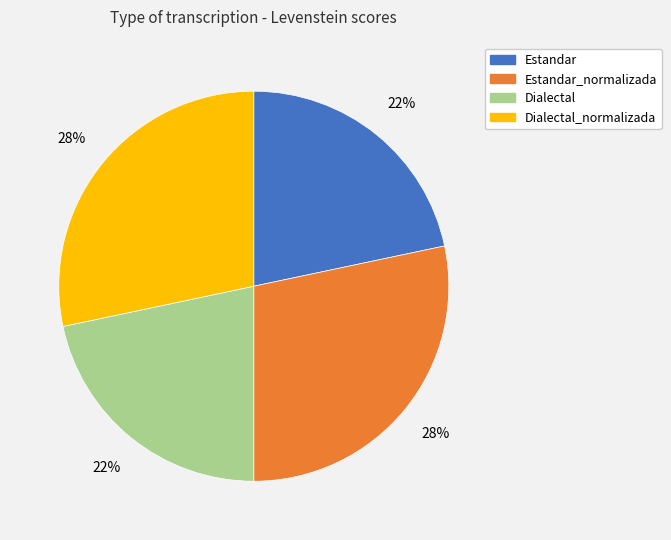

To the nearest percent, what is the combined percentage of Dialectal_normalizada and Estandar?

50%